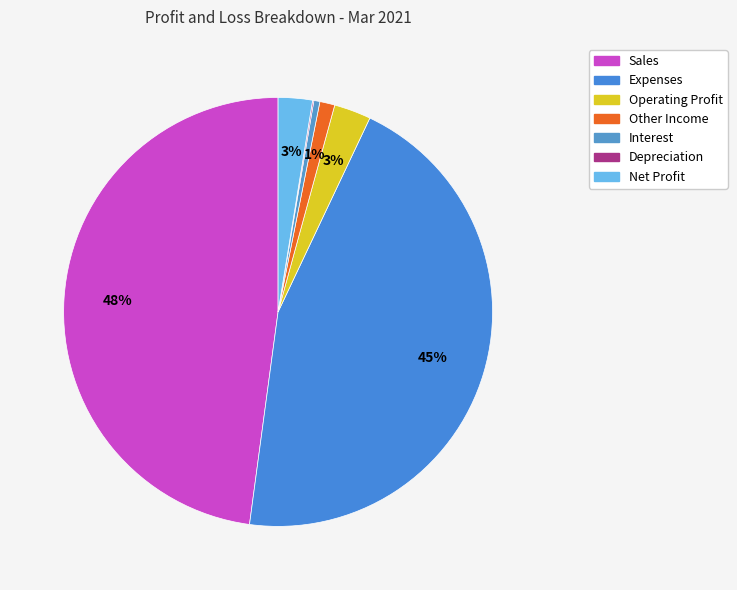

To the nearest percent, what is the difference between the largest and smallest slice percentages?

48%